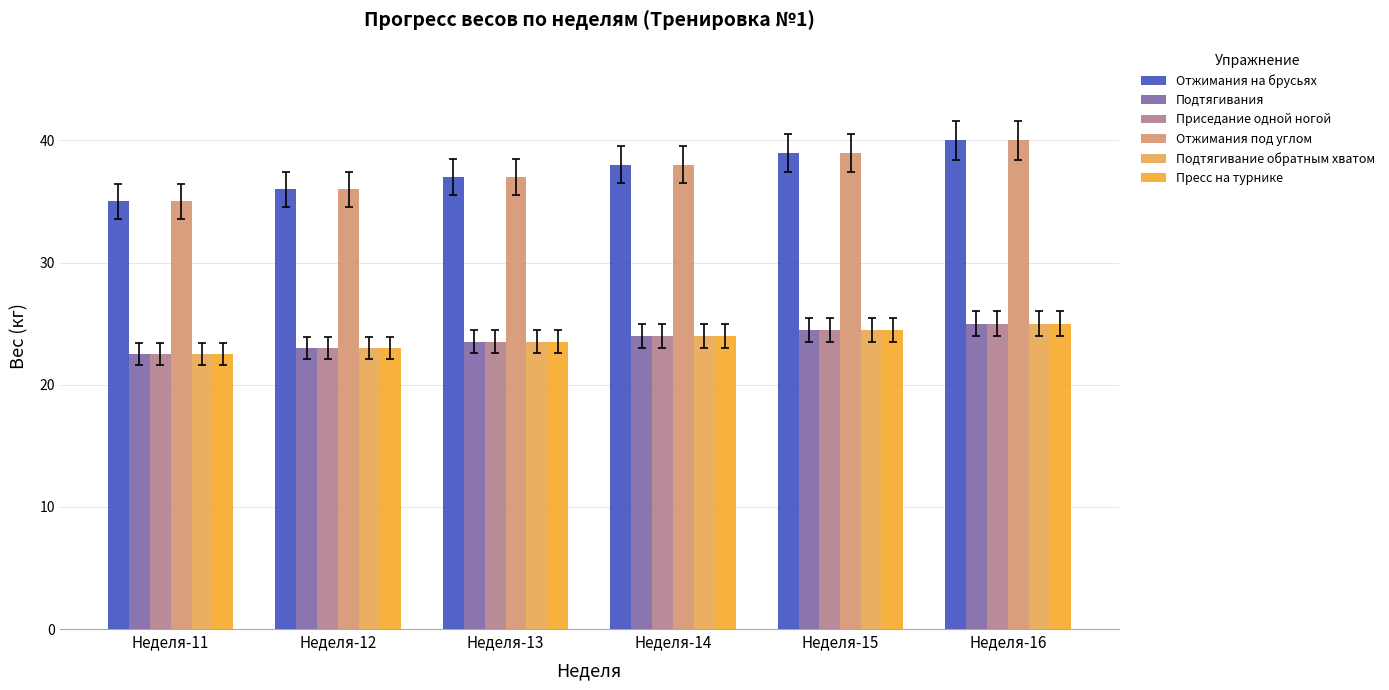

List the labels in order of Отжимания под углом value, largest first.

Неделя-16, Неделя-15, Неделя-14, Неделя-13, Неделя-12, Неделя-11